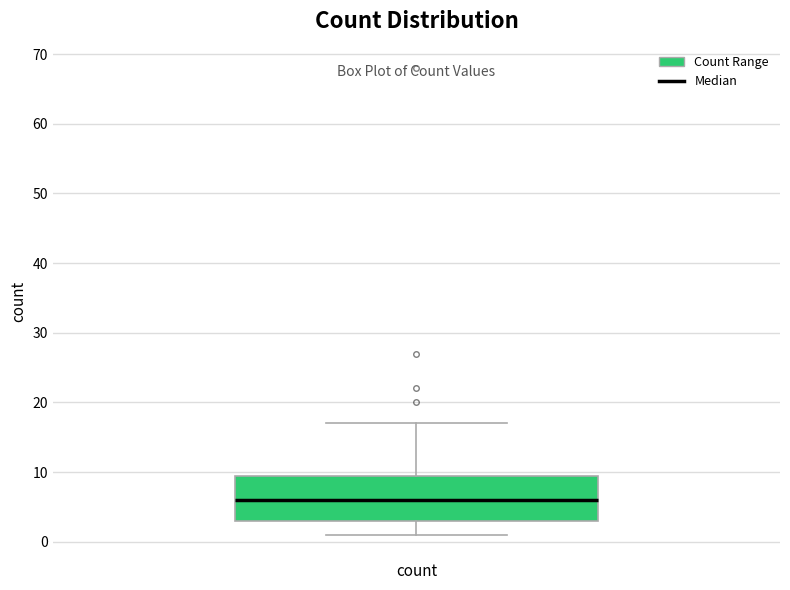

Transcribe this box plot: give where the median line is, the range the box spans, and where the two whiskers end, as read against the y-axis. The values are not printed on the chart, so give them approximately, as read against the axis.

median 6, box 3 to 10, whiskers 1 to 17